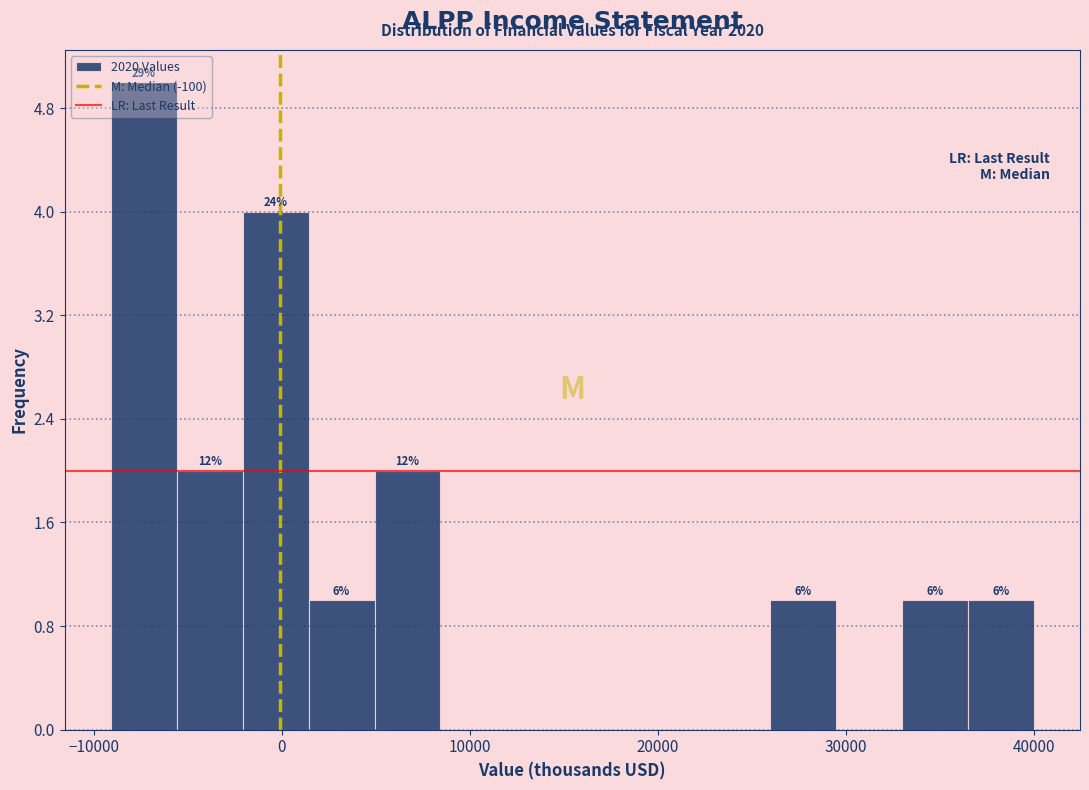

Around what value on the x-axis is the tallest bar? Give the approximate position of its centre, as read against the axis.

-7000